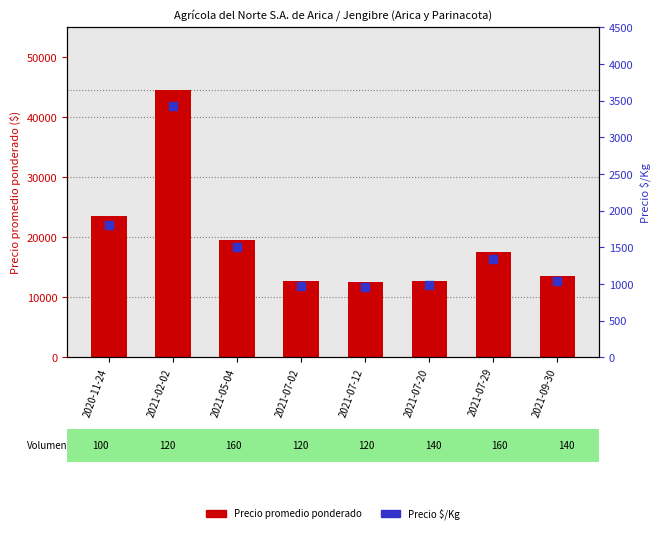

What is the total value across all series at 2021-09-30?

14538